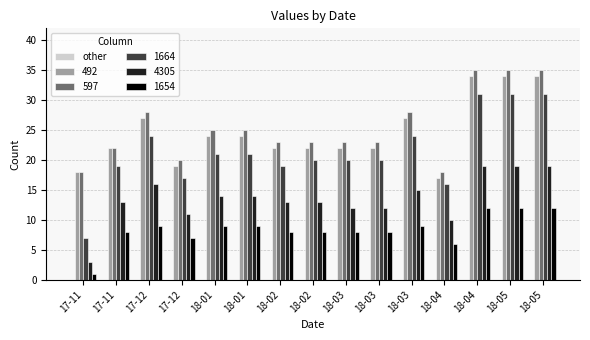

What is the value of the 1664 bar at the 2nd from the left?

19